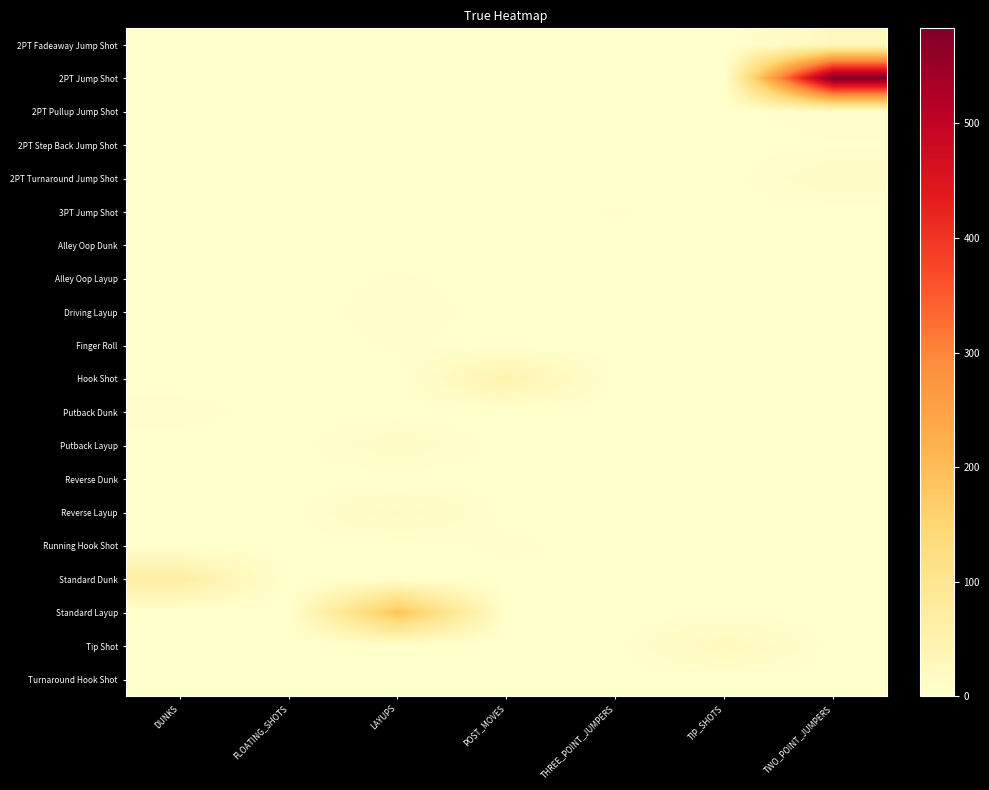

How many distinct data groups are displayed?

20